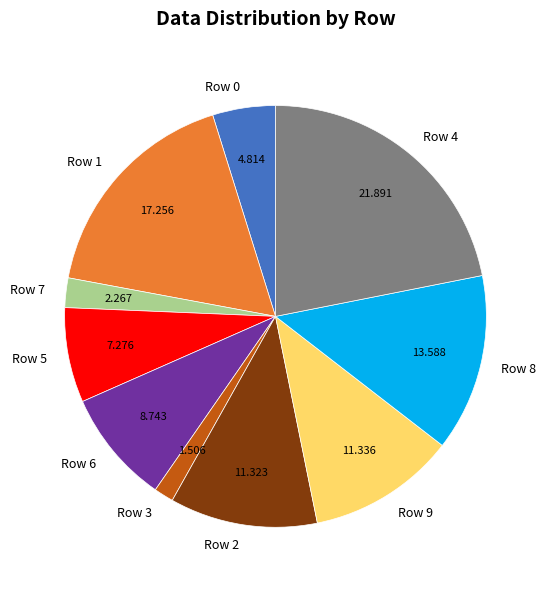

Is there a majority slice in this chart?

No